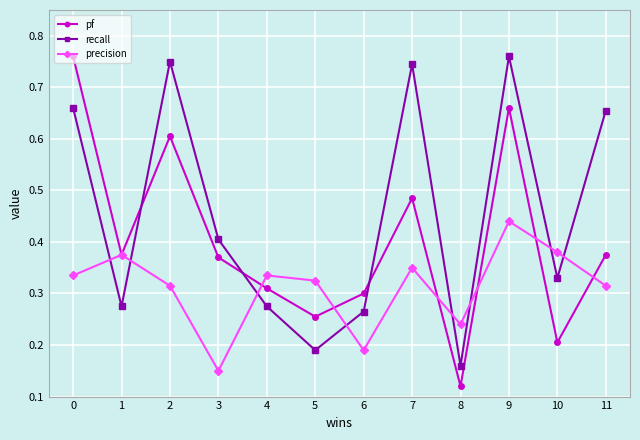

Where is recall nearest to the value 0?

8